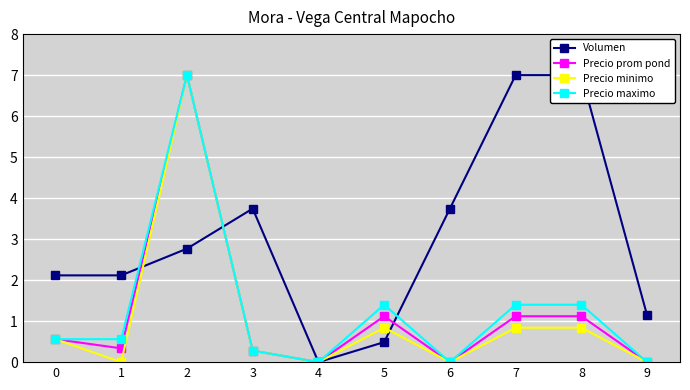

What is the difference between the Volumen values at 2 and 6?

1.0